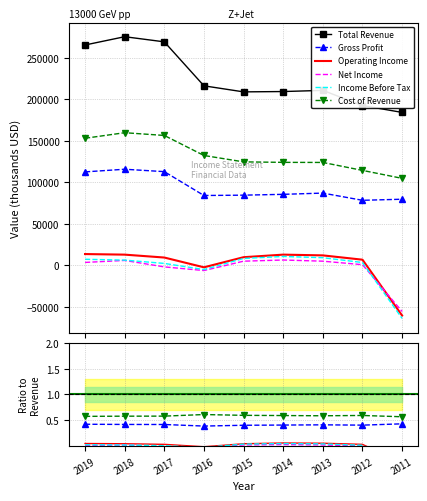

Count the number of data series in this chart.

6